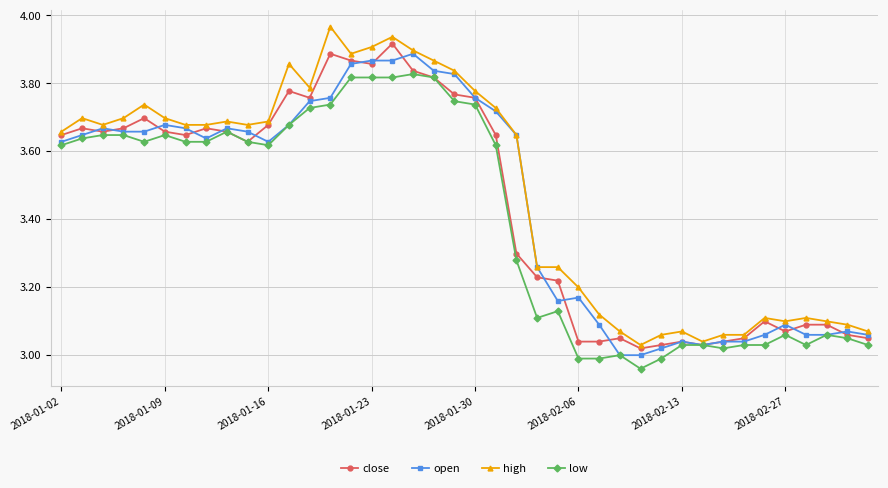

True or false: high has more than 2 interior local peaks.

True